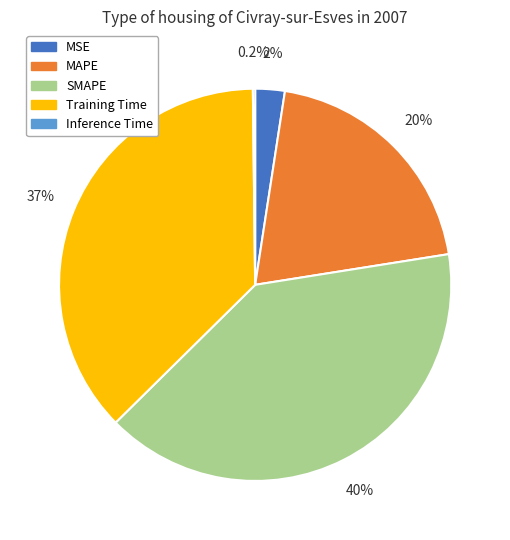

Which category has the biggest portion of the pie?

SMAPE